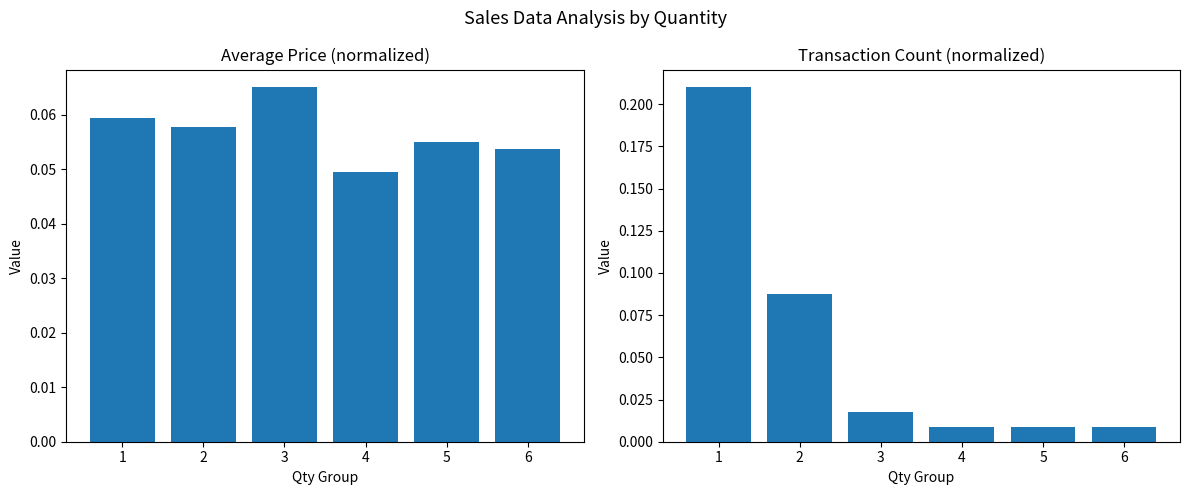

What is the total value across all series at 3?

0.1